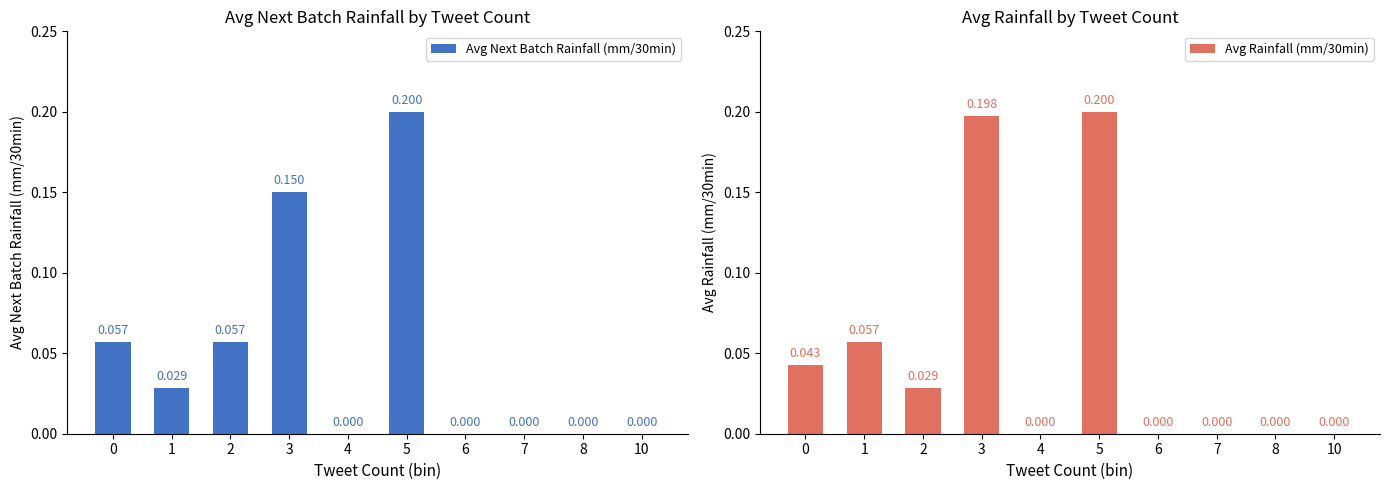

What is the total value across all series at 2?

0.1